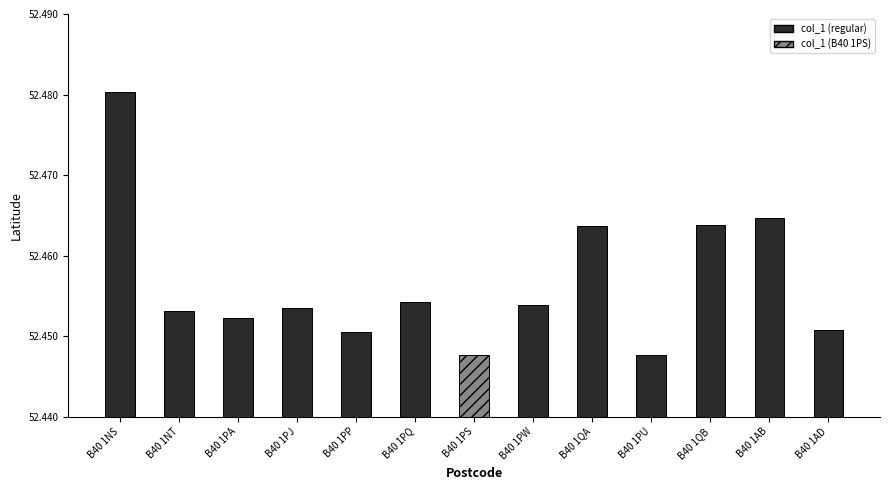

Reading left to right, extract all data points from this chart.

52.5	52.5	52.5	52.5	52.5	52.5	52.4	52.5	52.5	52.4	52.5	52.5	52.5